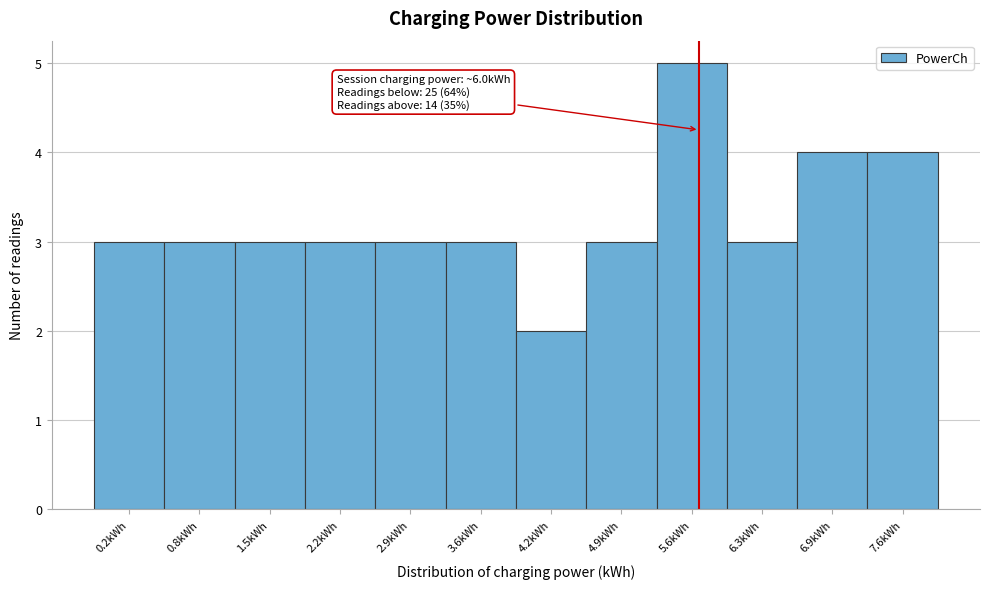

Reading left to right, list all the values displayed in this chart.

0.2kWh=3	0.8kWh=3	1.5kWh=3	2.2kWh=3	2.9kWh=3	3.6kWh=3	4.2kWh=2	4.9kWh=3	5.6kWh=5	6.3kWh=3	6.9kWh=4	7.6kWh=4